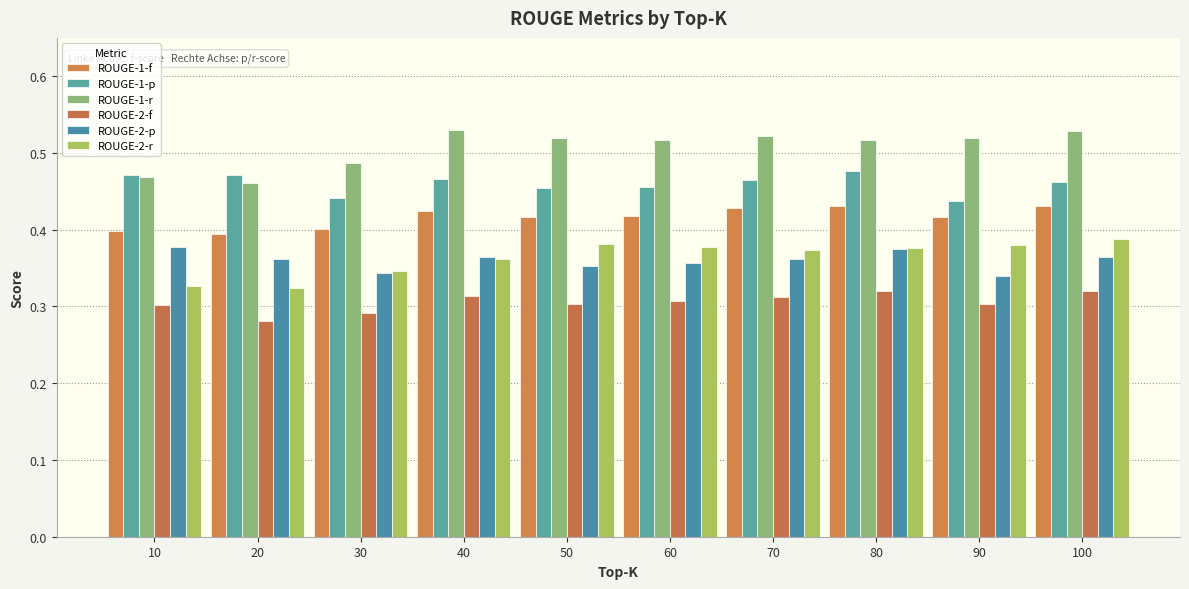

At which label is ROUGE-2-p closest to 0?

90